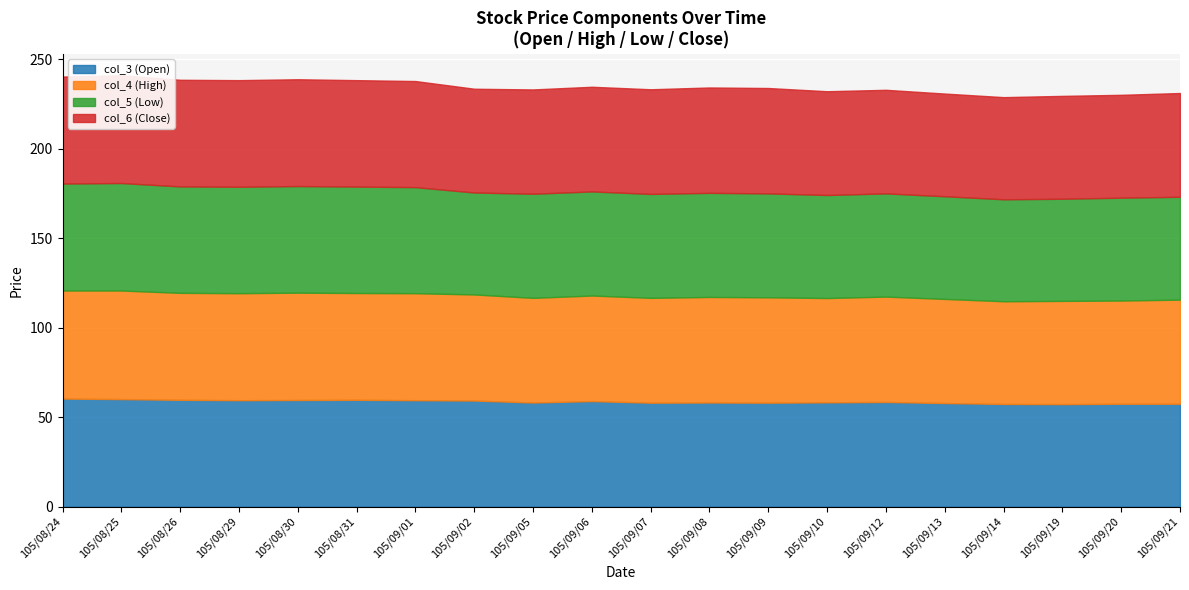

What is the sum of all col_5 (Low) values?

1166.9